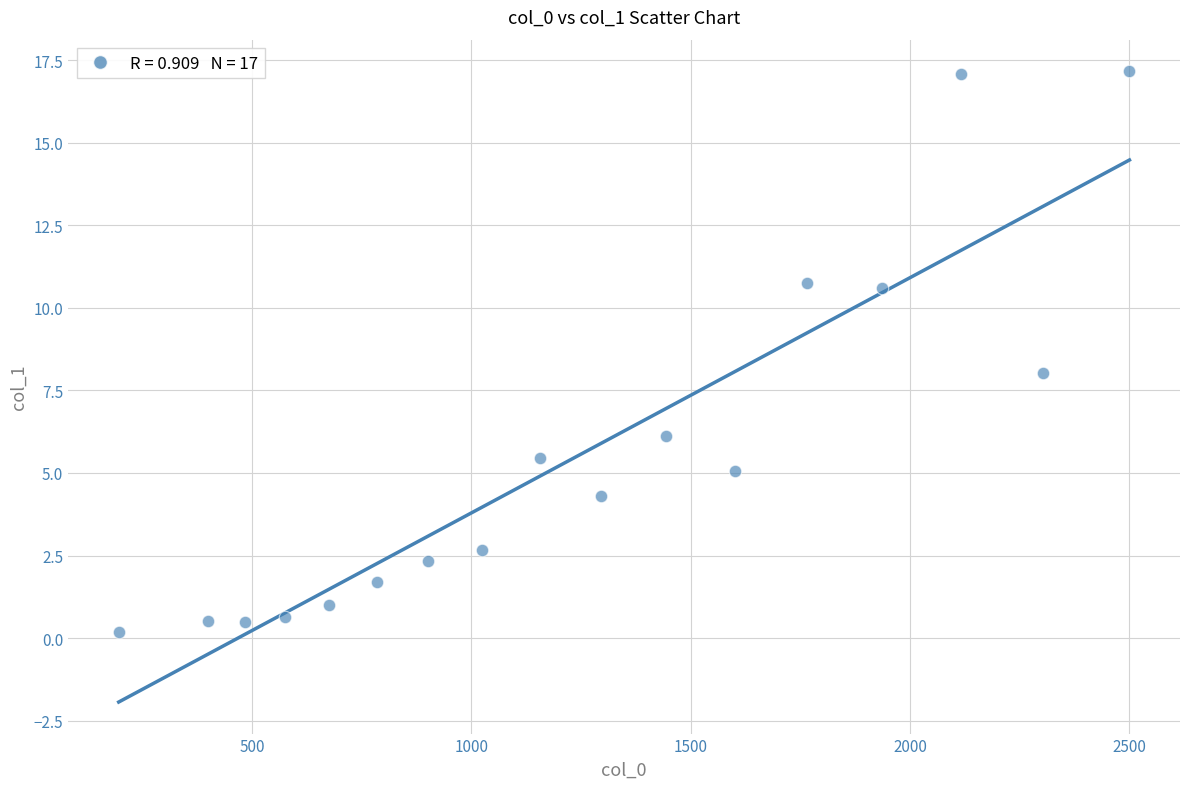

What is the range of X values (max minus min)?

2304.0